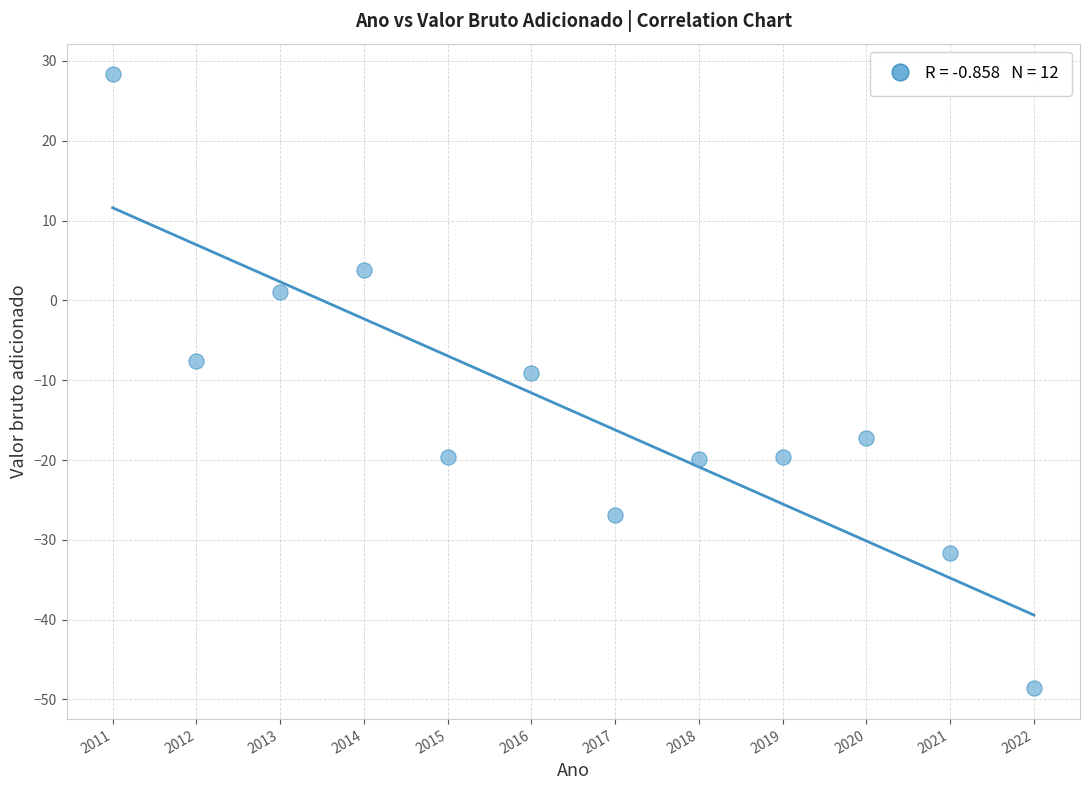

What is the range of Y values (max minus min)?

76.9